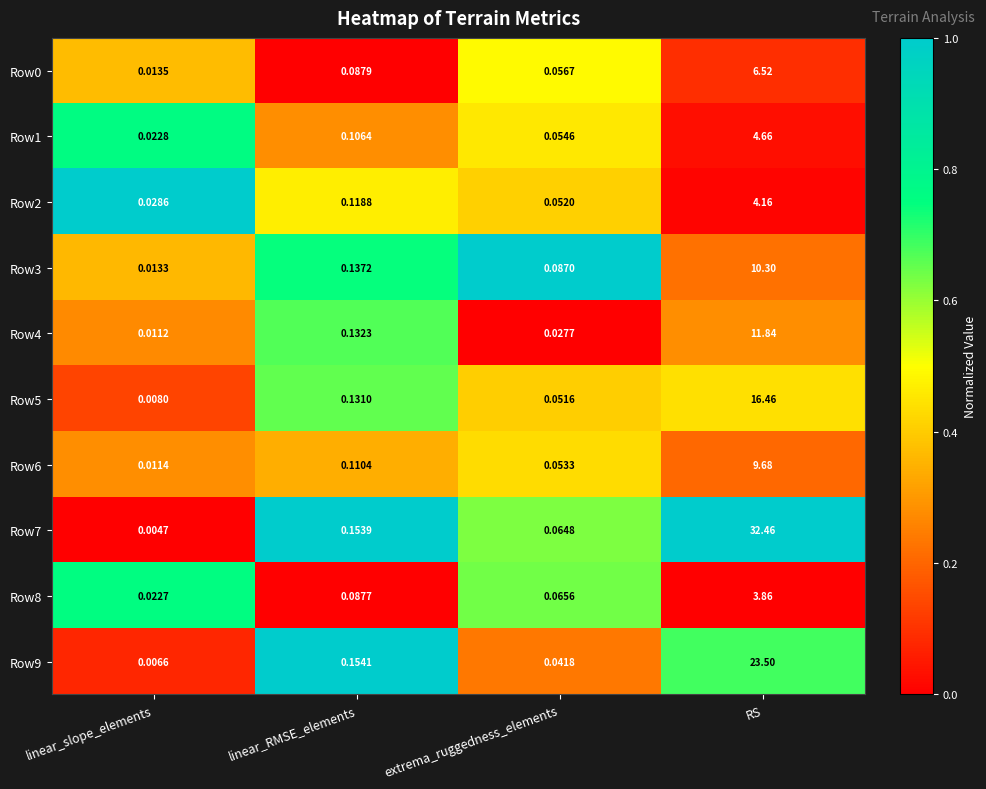

Rank the categories by Row1 value from highest to lowest.

RS, linear_RMSE_elements, extrema_ruggedness_elements, linear_slope_elements